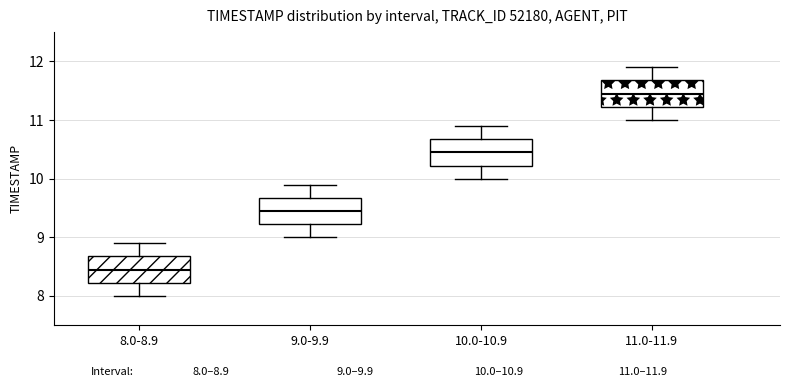

Reading left to right, read every box against the y-axis: the position of its median line, the range the box covers, and the ends of its whiskers. The values are not printed on the chart, so give them approximately, as read against the axis.

8.0-8.9: median 8.5, box 8.2 to 8.7, whiskers 8.0 to 8.9
9.0-9.9: median 9.5, box 9.2 to 9.7, whiskers 9.0 to 9.9
10.0-10.9: median 10.5, box 10.2 to 10.7, whiskers 10.0 to 10.9
11.0-11.9: median 11.5, box 11.2 to 11.7, whiskers 11.0 to 11.9